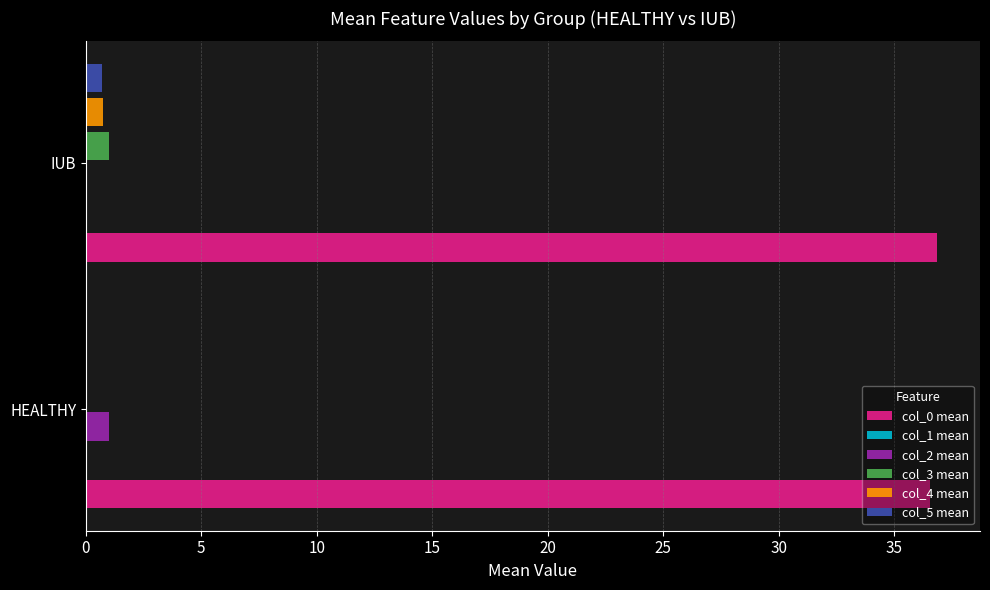

How many groups of bars are there?

2